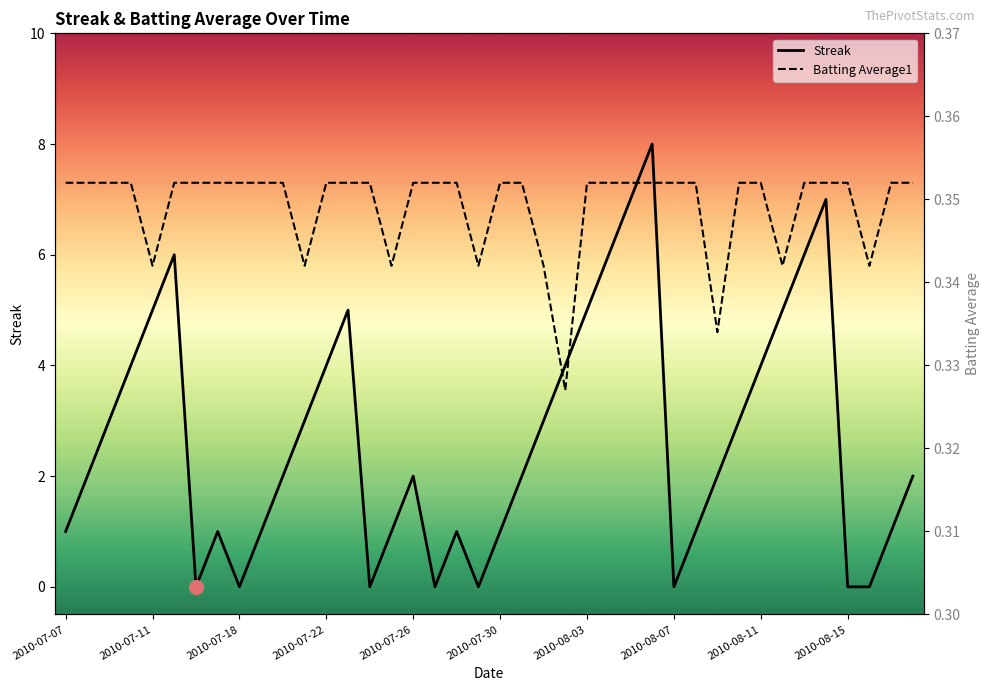

Which category has the highest value in the Streak series?

27